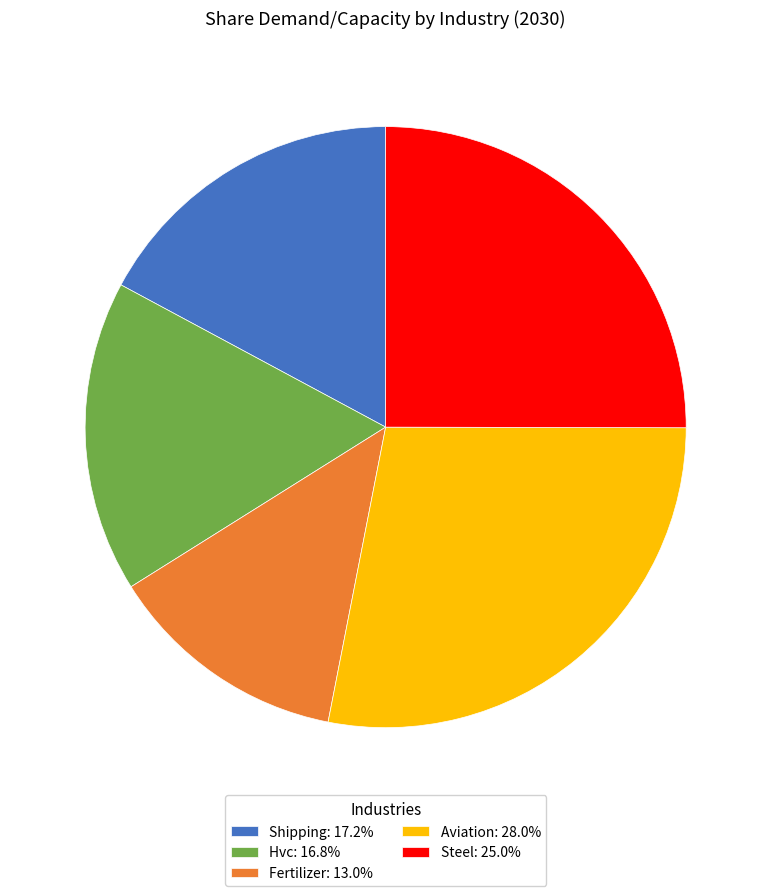

Which slice is the smallest?

Fertilizer